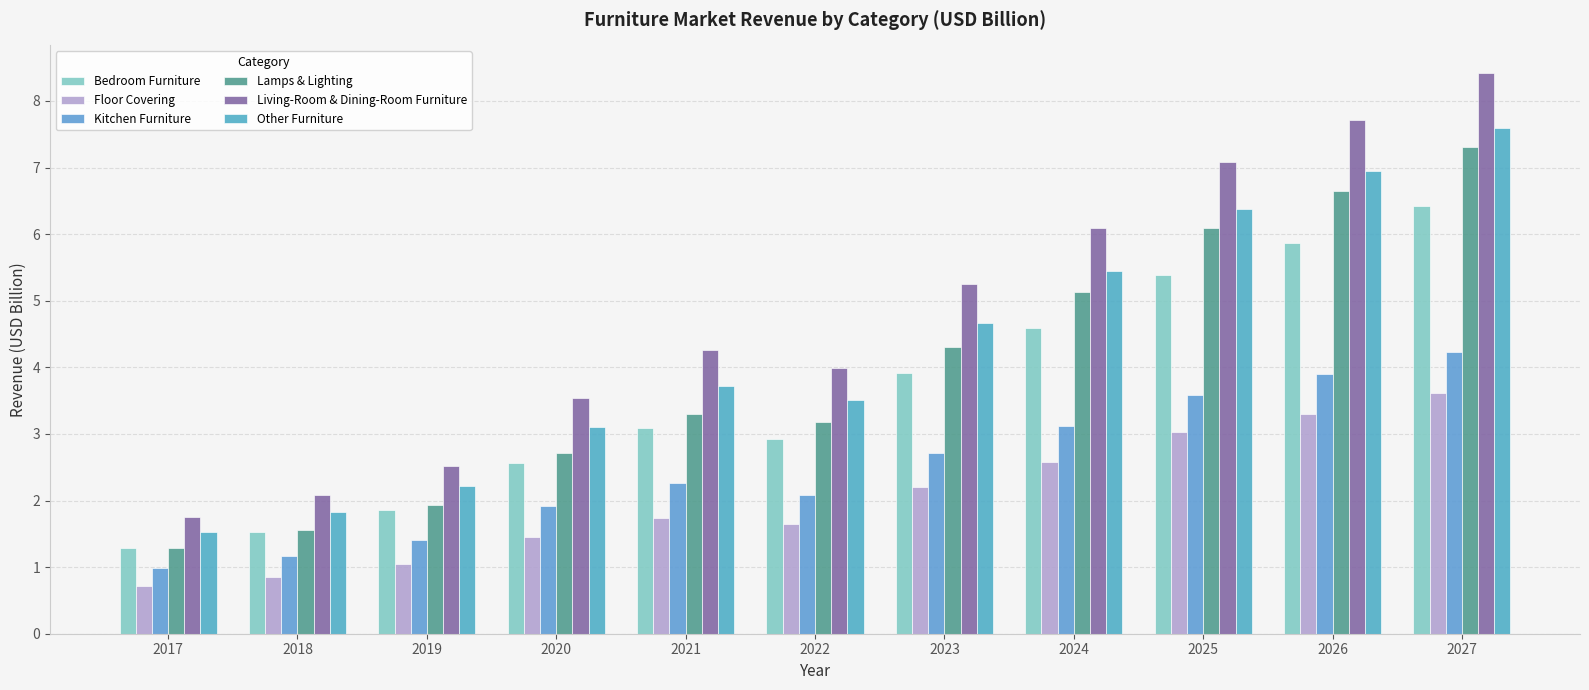

Reading left to right, list all the values displayed in this chart.

Bedroom Furniture: 1.3	1.5	1.9	2.6	3.1	2.9	3.9	4.6	5.4	5.9	6.4
Floor Covering: 0.7	0.9	1.0	1.4	1.7	1.6	2.2	2.6	3.0	3.3	3.6
Kitchen Furniture: 1.0	1.2	1.4	1.9	2.3	2.1	2.7	3.1	3.6	3.9	4.2
Lamps & Lighting: 1.3	1.6	1.9	2.7	3.3	3.2	4.3	5.1	6.1	6.7	7.3
Living-Room & Dining-Room Furniture: 1.8	2.1	2.5	3.5	4.3	4.0	5.3	6.1	7.1	7.7	8.4
Other Furniture: 1.5	1.8	2.2	3.1	3.7	3.5	4.7	5.4	6.4	6.9	7.6